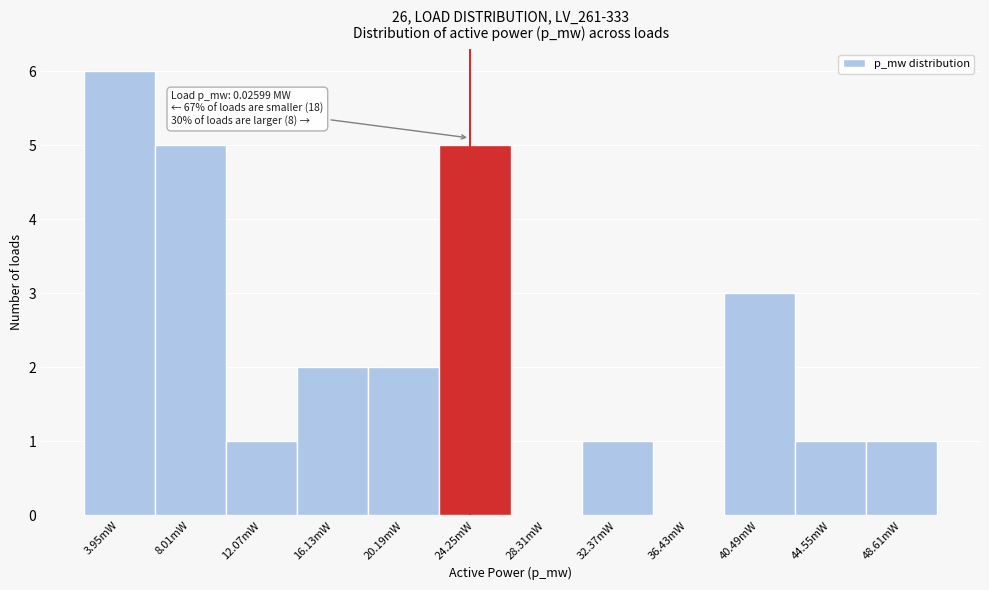

Reading right to left, what are all the values shown in this chart?

48.61mW=1	44.55mW=1	40.49mW=3	36.43mW=0	32.37mW=1	28.31mW=0	24.25mW=5	20.19mW=2	16.13mW=2	12.07mW=1	8.01mW=5	3.95mW=6